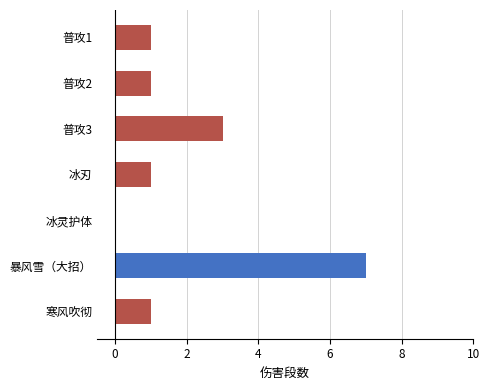

Does the chart contain stacked bars?

No